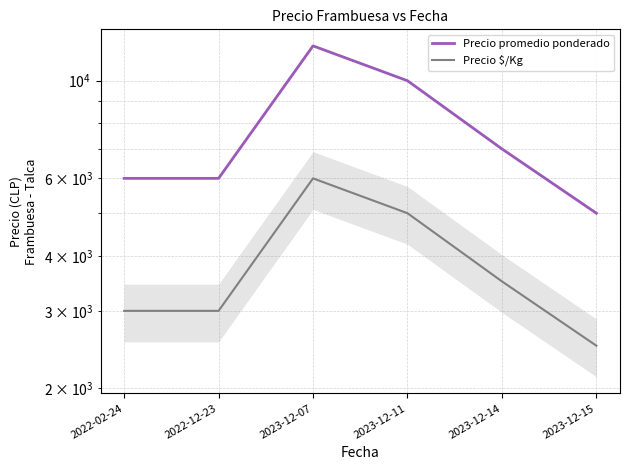

How many lines are shown in the chart?

2